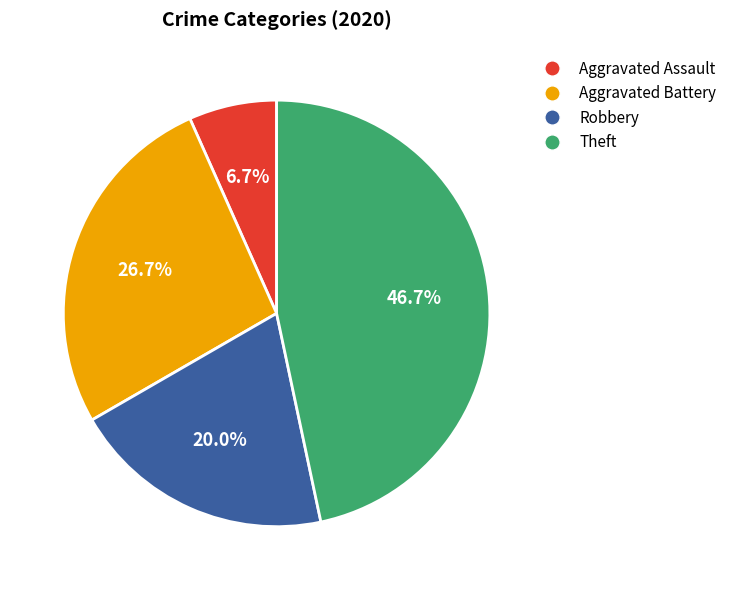

Is there any slice that represents more than half of the pie?

No